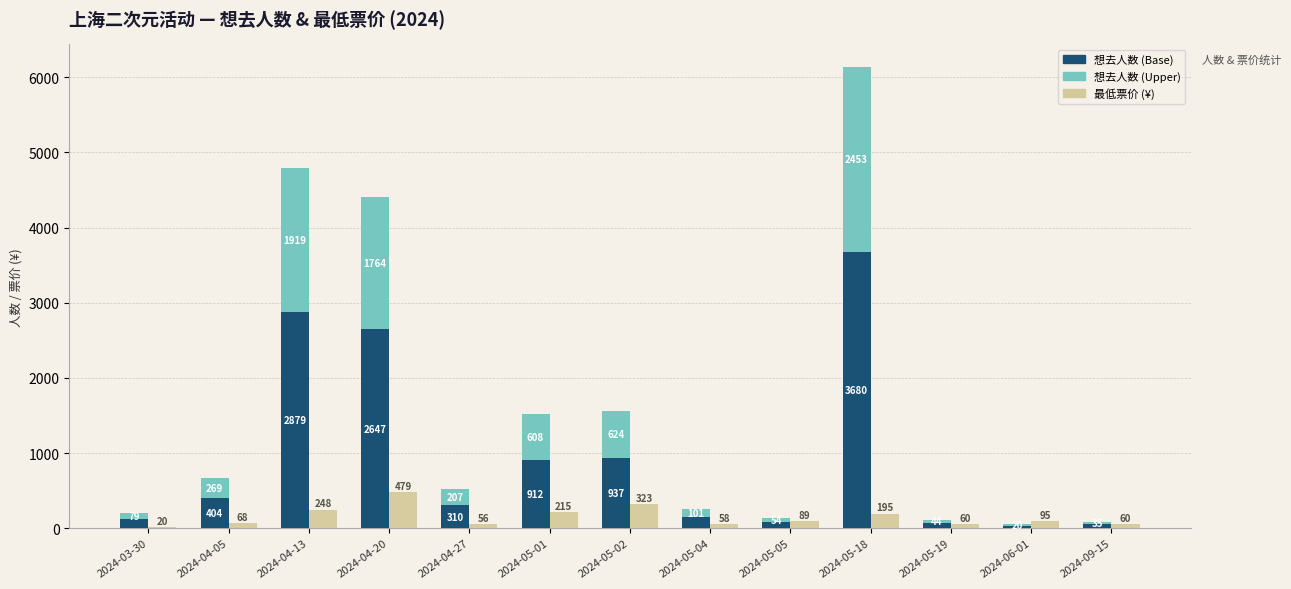

What is the difference between the second highest and second lowest values in the 想去人数 (Upper) series?

1884.0